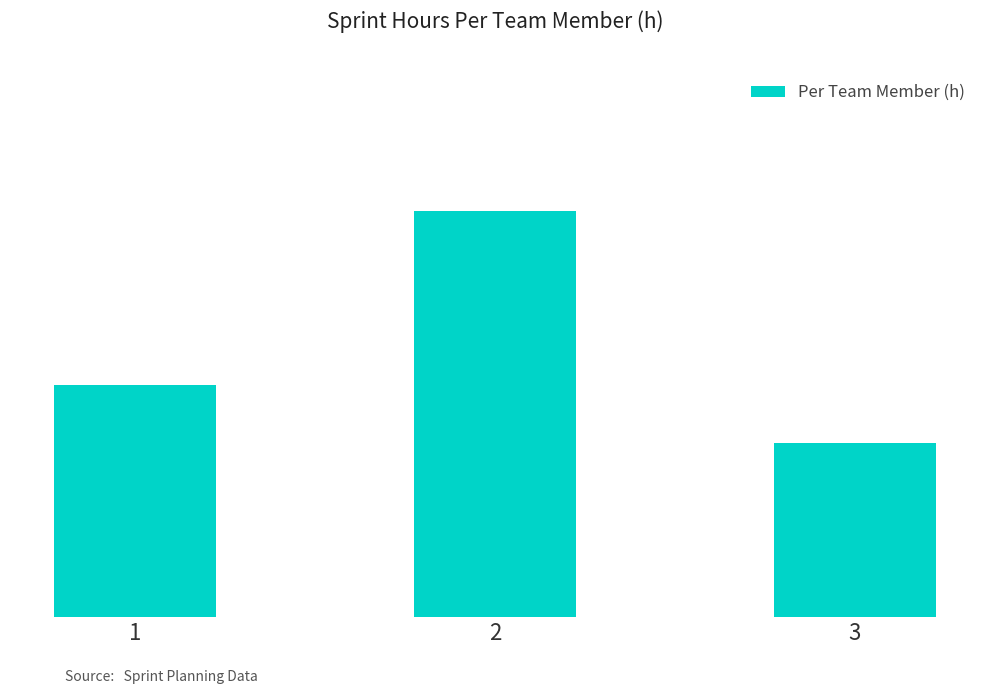

Reading left to right, list all the values displayed in this chart.

1=8	2=14	3=6